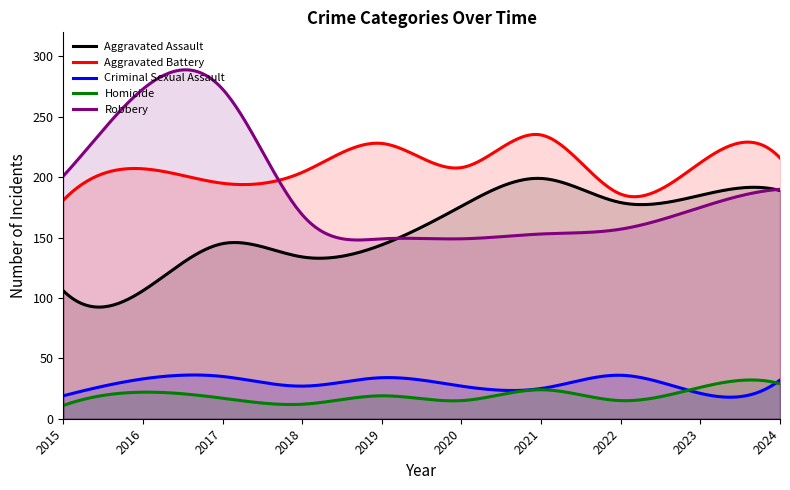

At which label does Robbery reach its peak?

2016